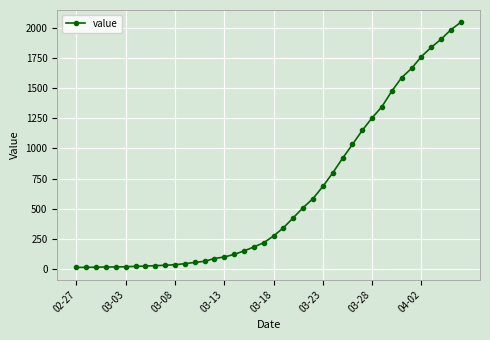

What is the sum of all values?

24843